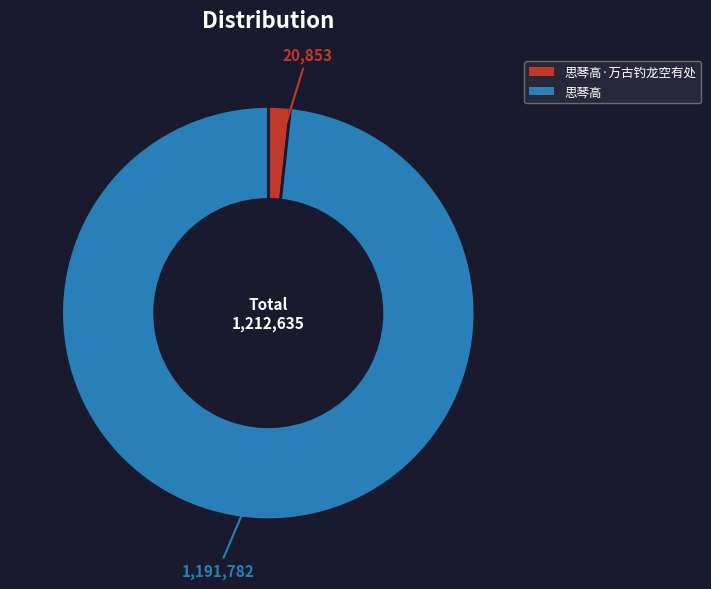

Which category has the biggest portion of the pie?

思琴高